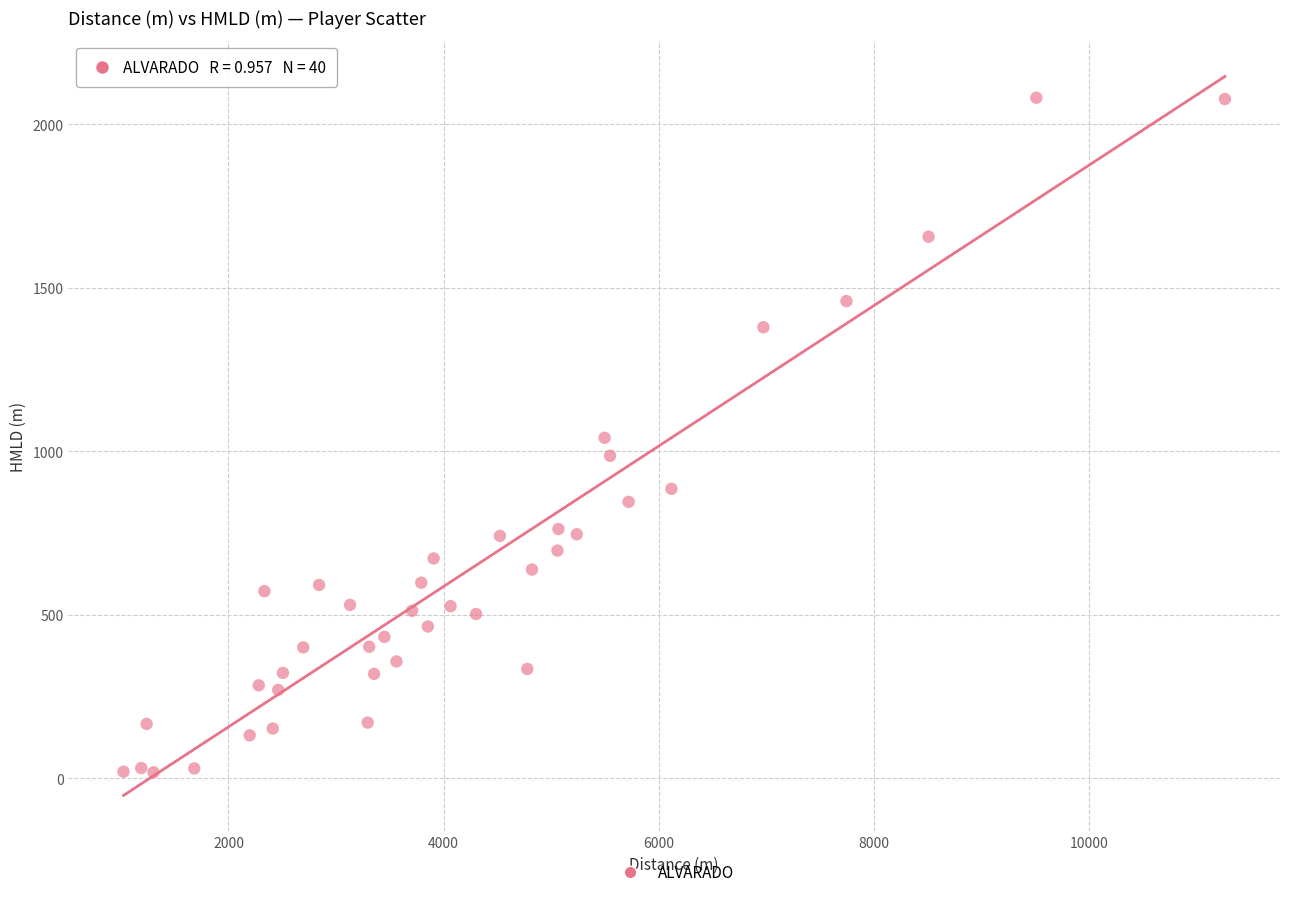

What is the range of X values (max minus min)?

10238